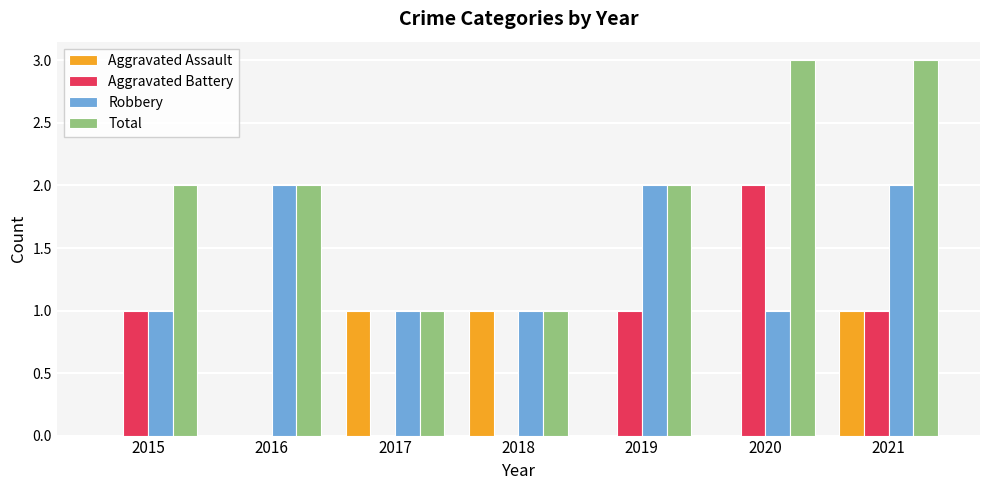

The Robbery series shows 2 at 2016. True or false?

True